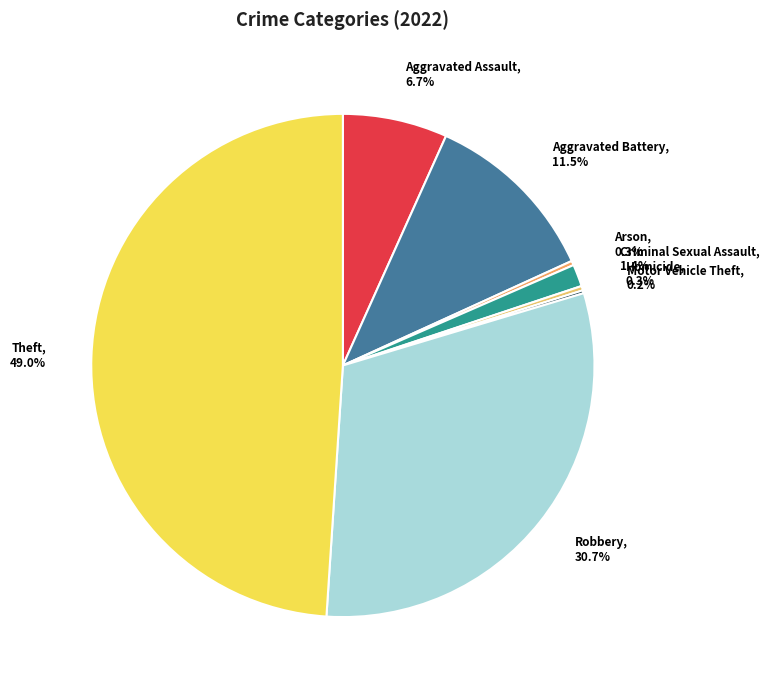

Combined, do Arson and Homicide account for over 50%?

No